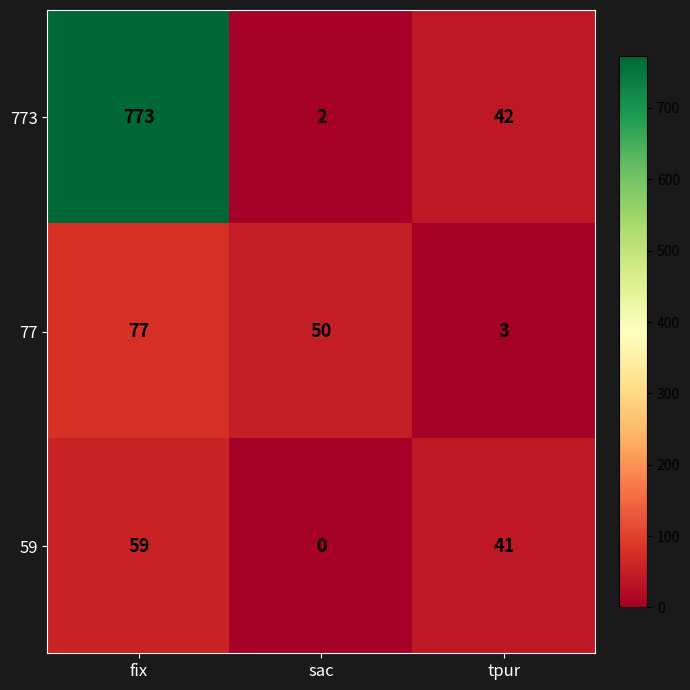

Which series has the widest spread of values?

773